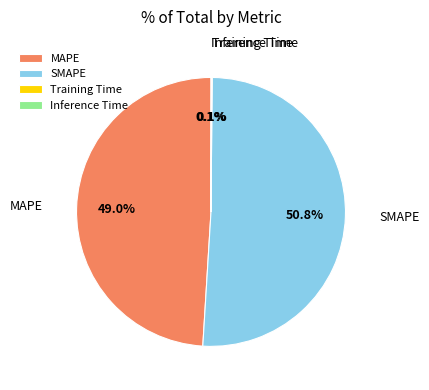

To the nearest percent, what is the average slice percentage?

25%